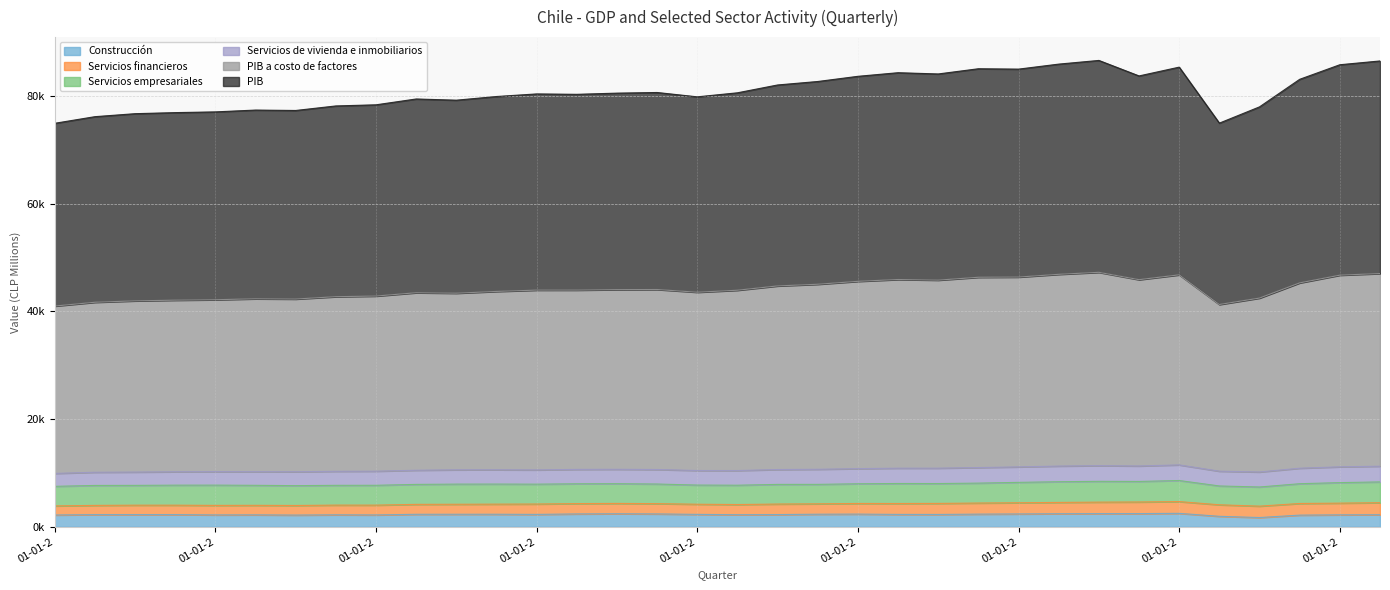

Does the chart have visible grid lines?

Yes